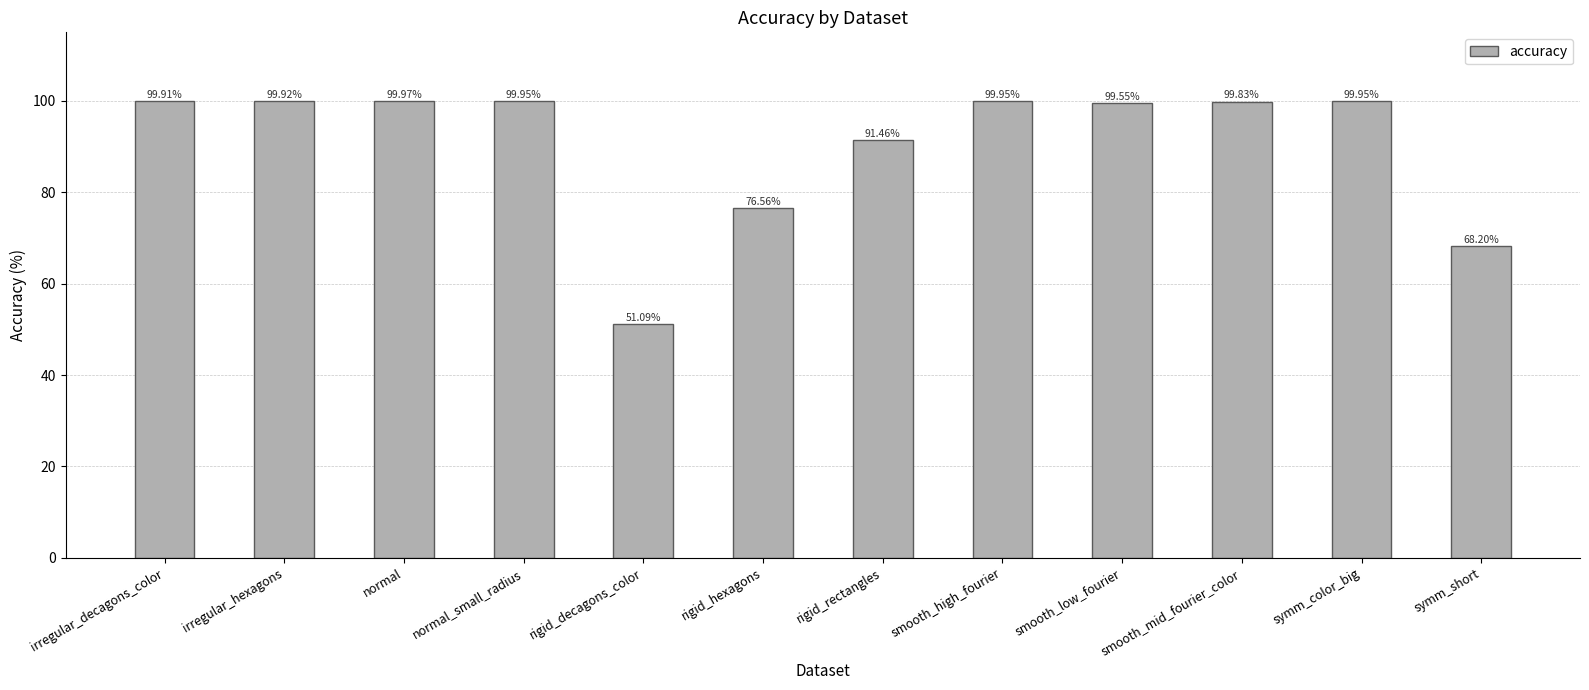

At which label is the value closest to 75?

rigid_hexagons